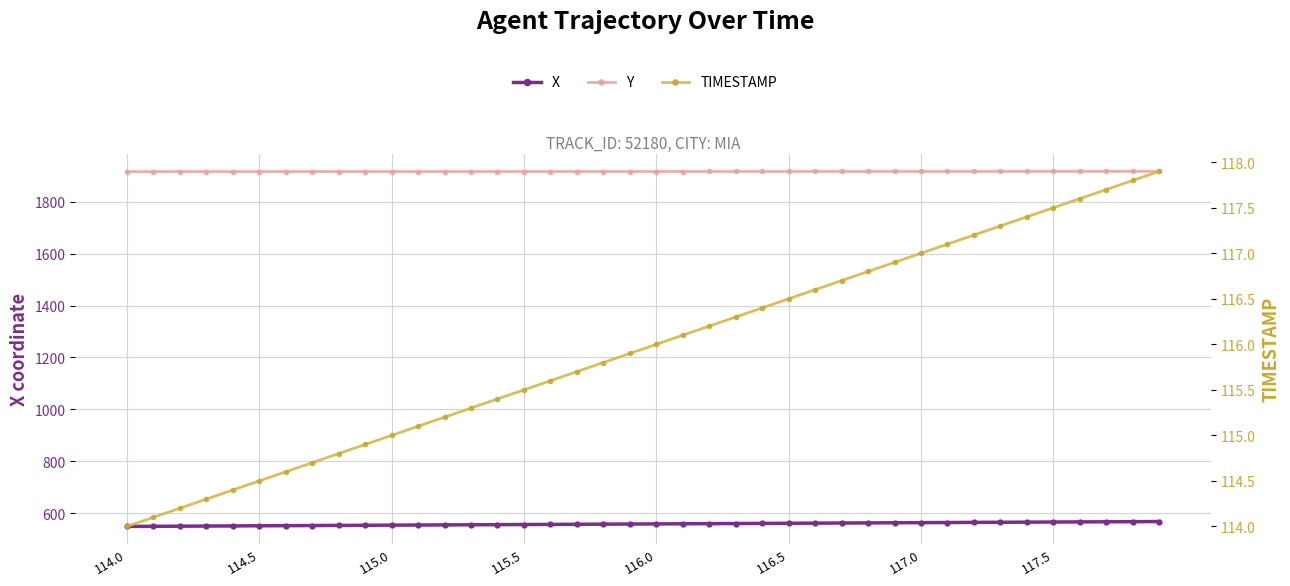

What is the difference between the maximum and minimum values in the Y series?

1.0